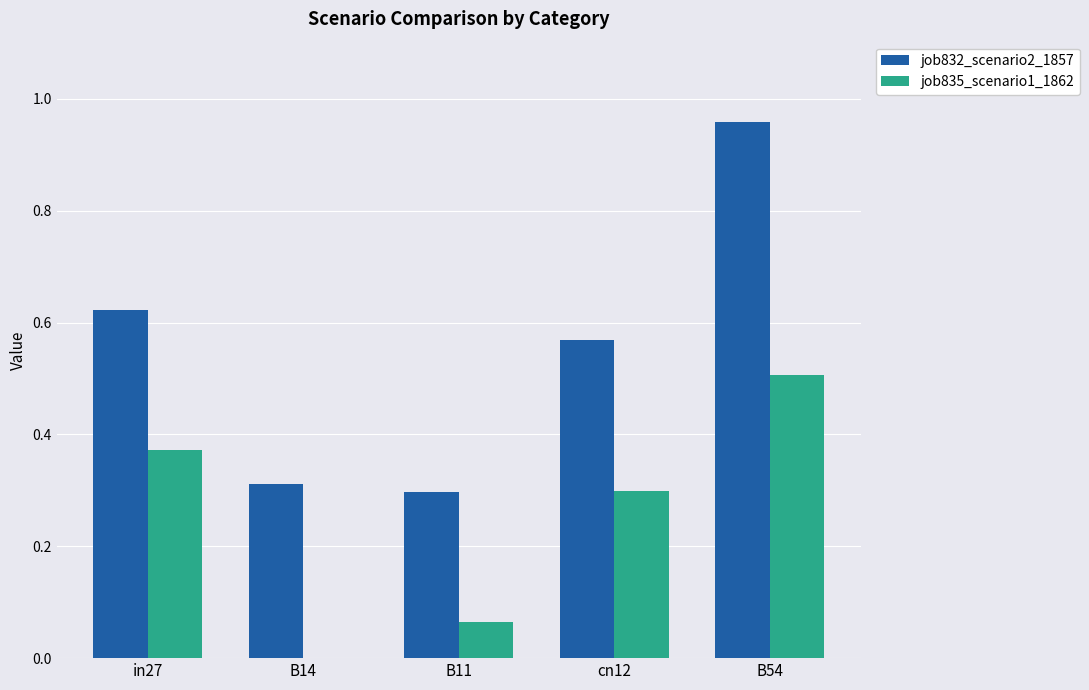

What are all the series names shown in the legend?

job832_scenario2_1857, job835_scenario1_1862